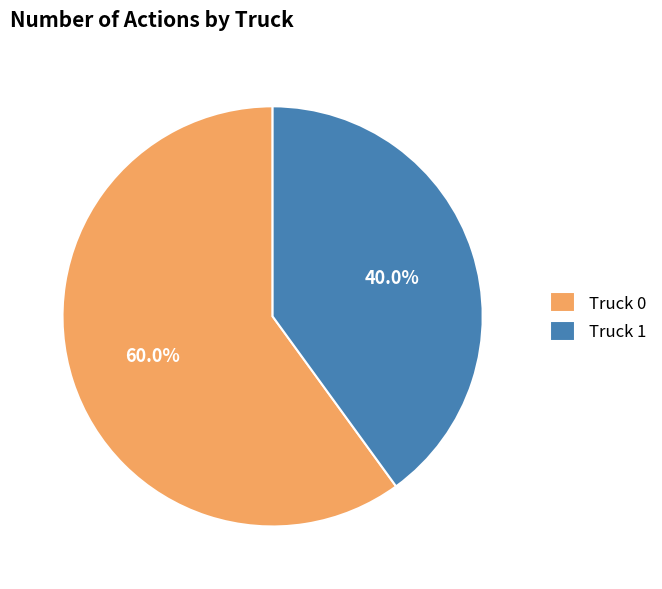

What is the ratio of the value at Truck 1 to the value at Truck 0?

0.7